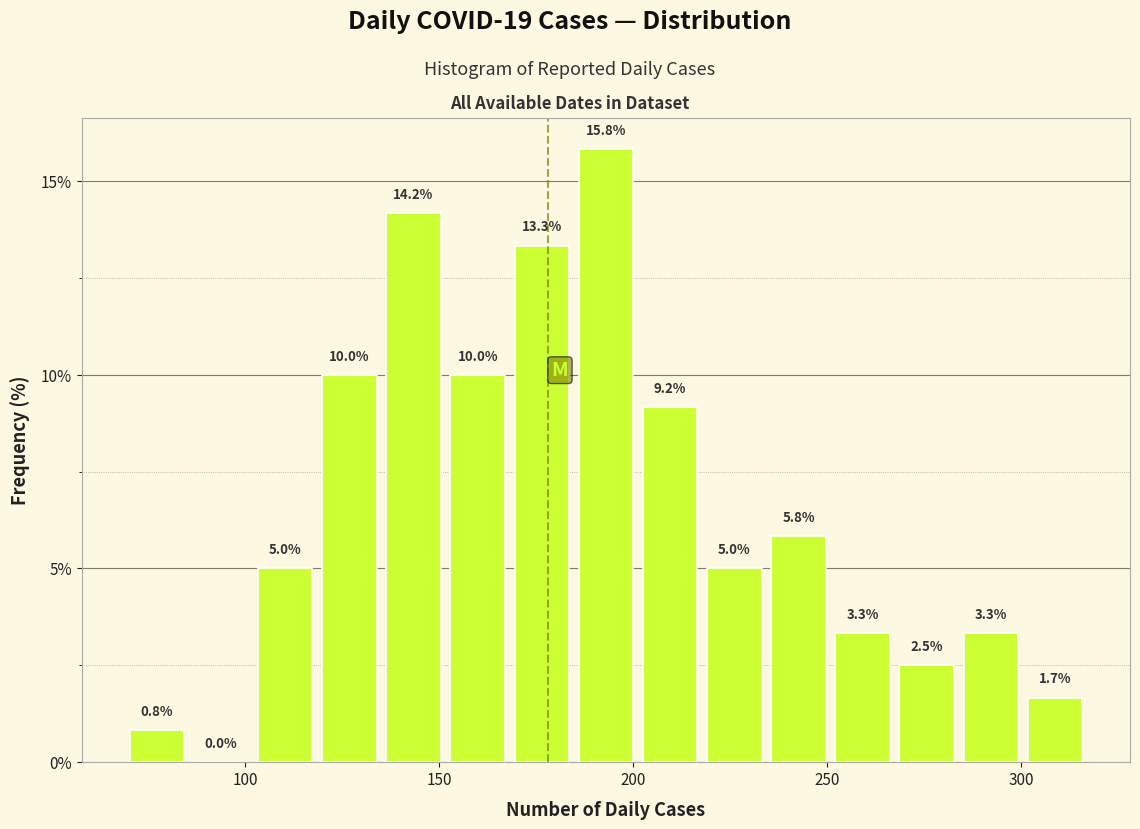

Around what value on the x-axis is the tallest bar? Give the approximate position of its centre, as read against the axis.

195